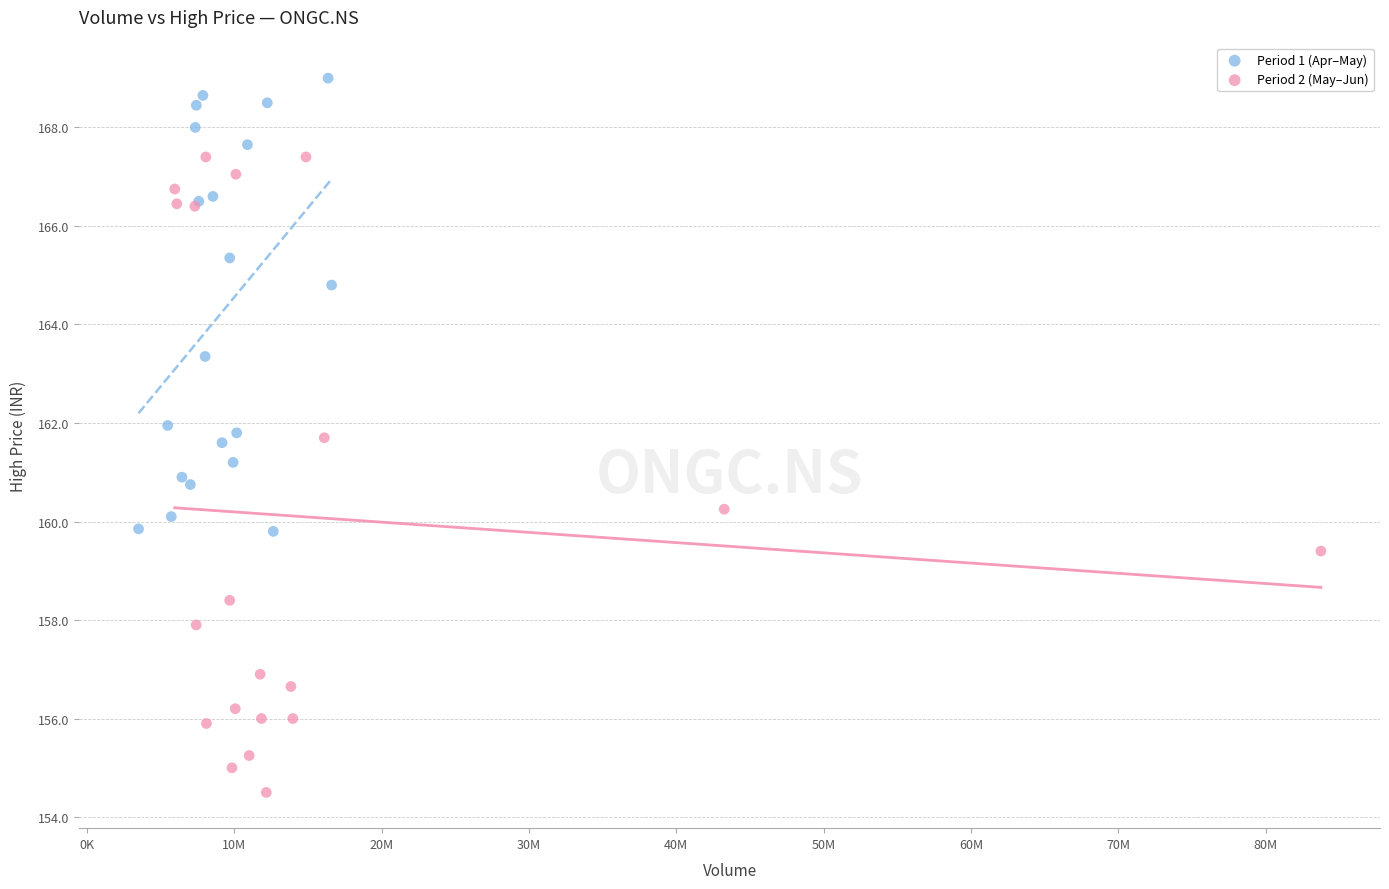

Which series has the widest spread of Y values?

Period 2 (May–Jun)